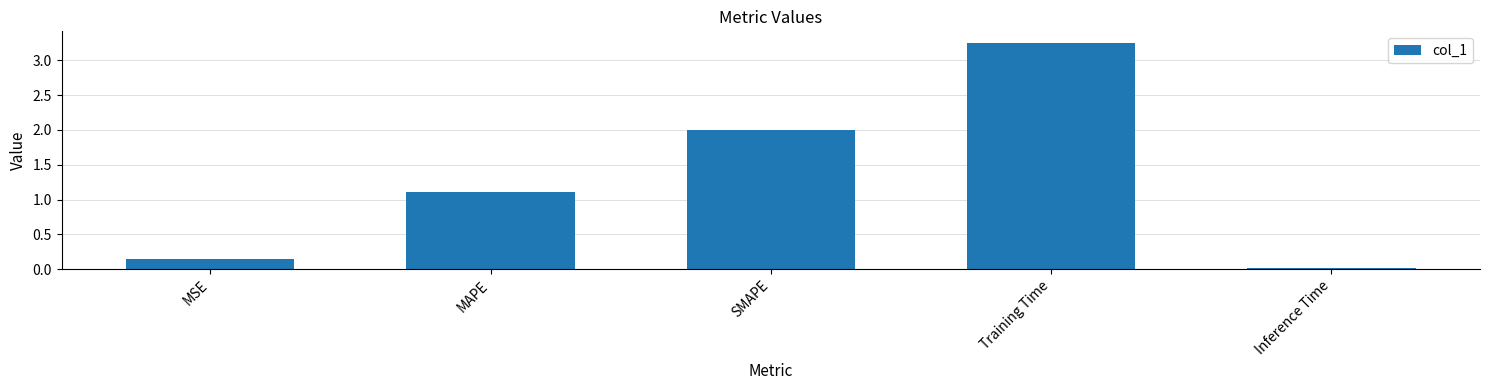

What is the value of the 2nd bar from the left?

1.1